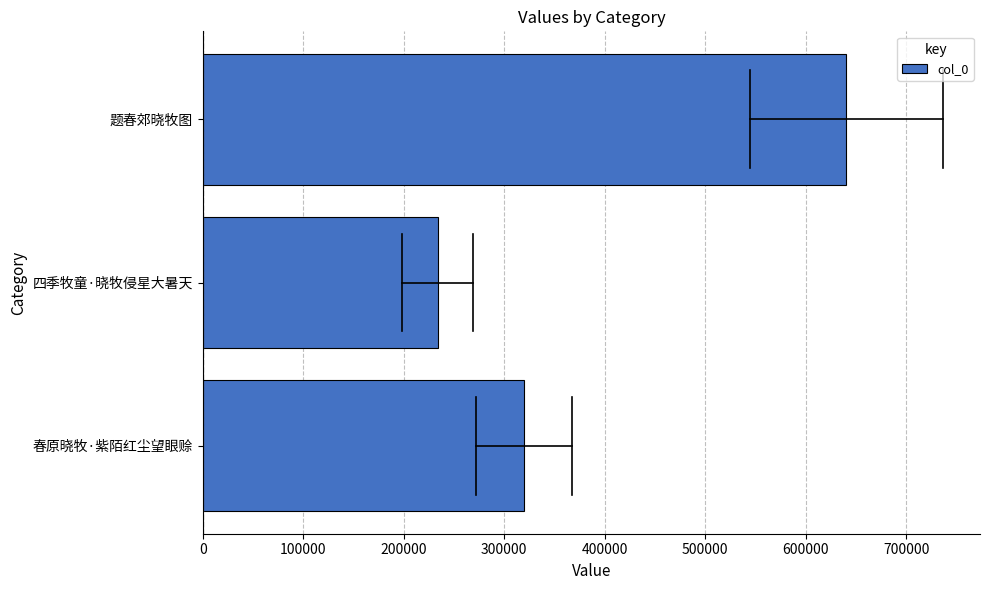

Does the chart contain stacked bars?

No